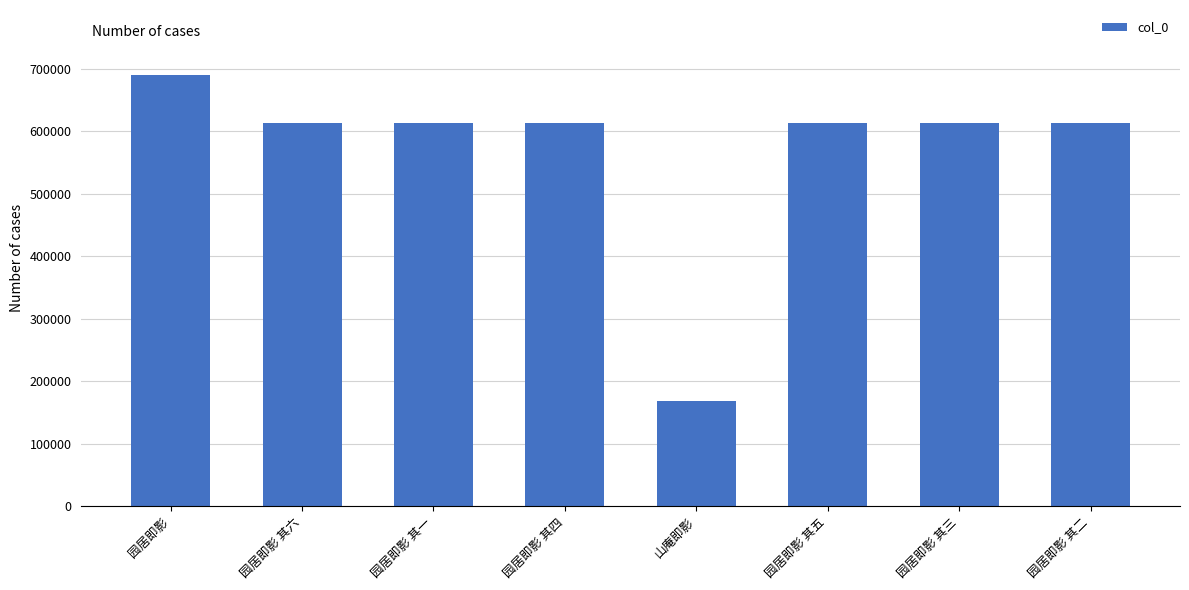

What position from the right is 园居即影 其六?

7